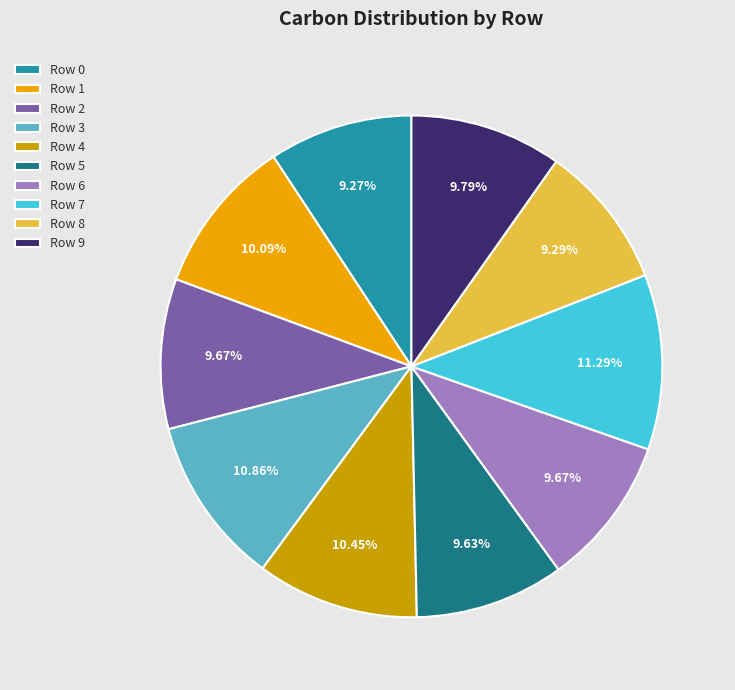

How many segments does this pie chart have?

10